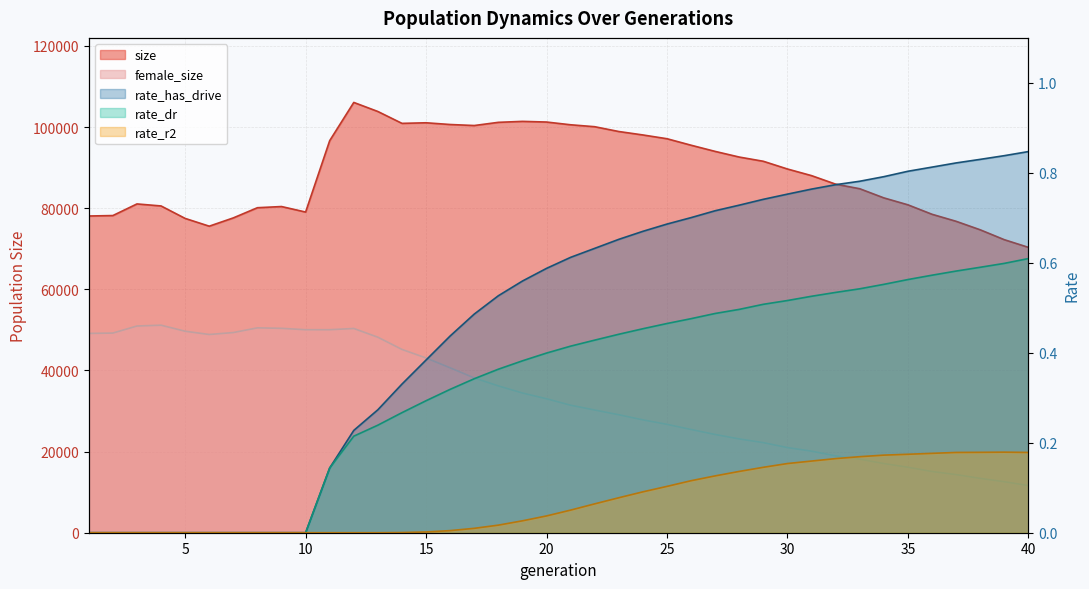

What is the value of the size point at the 24th from the left?

98039.0